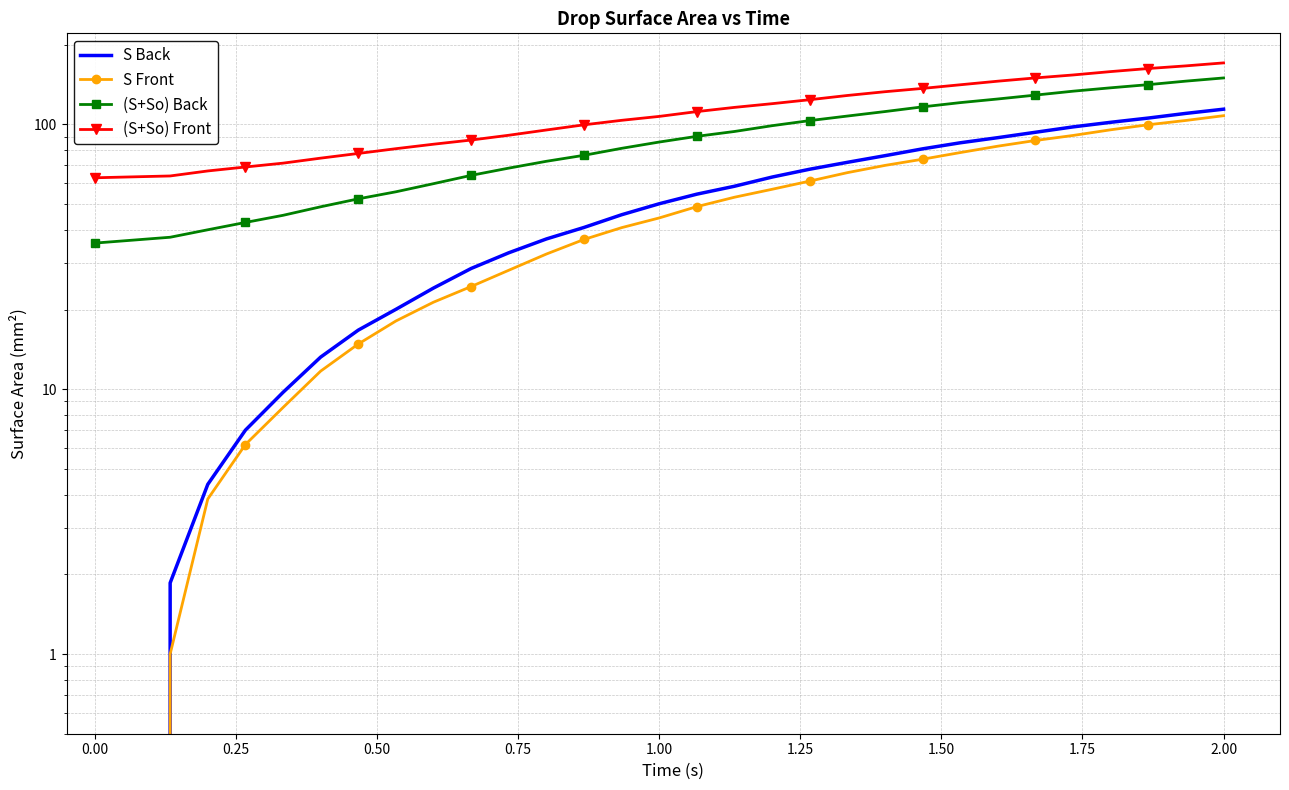

True or false: (S+So) Back and S Front cross at least once.

False